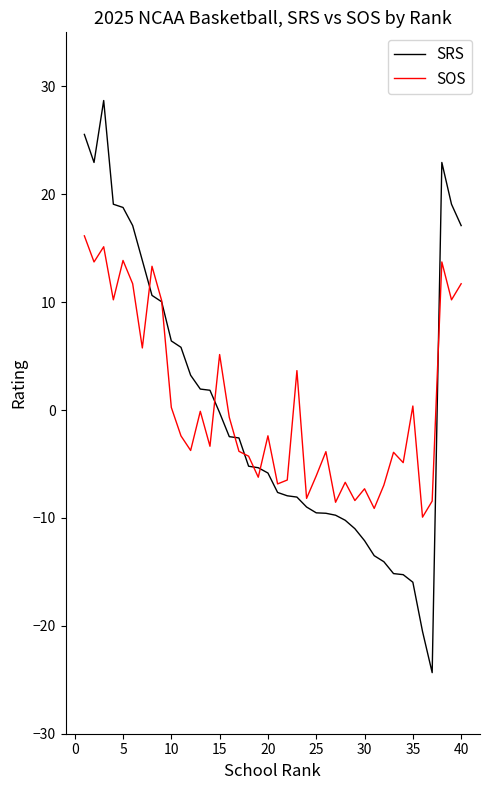

How many lines are shown in the chart?

2